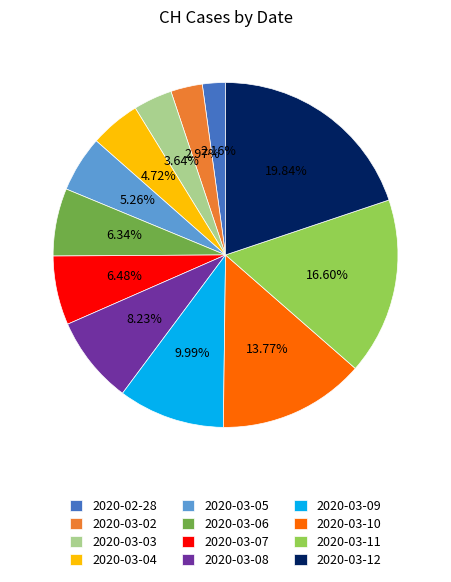

Is there a majority slice in this chart?

No